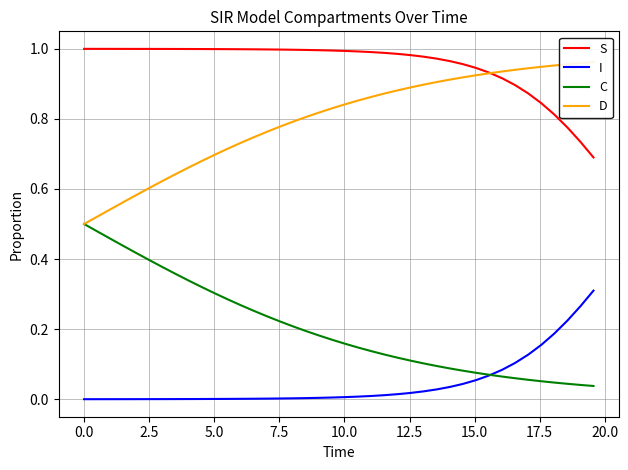

What is the difference between the maximum and minimum values in the D series?

0.5